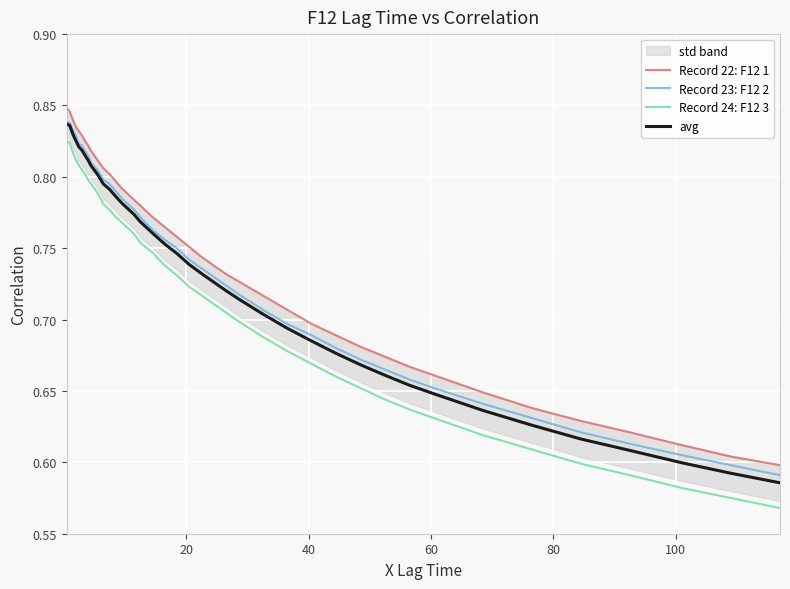

Which series has the widest spread of values?

Record 24: F12 3